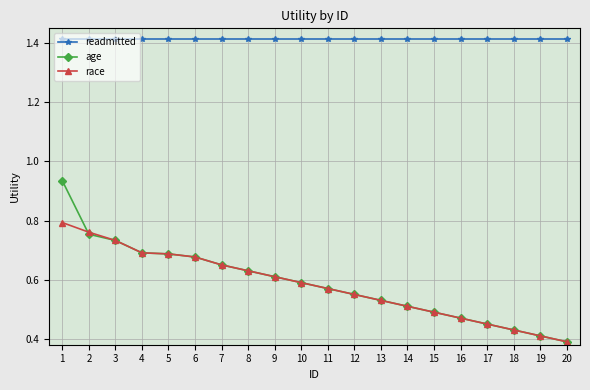

True or false: age has a value of 0.5 at 15.

True